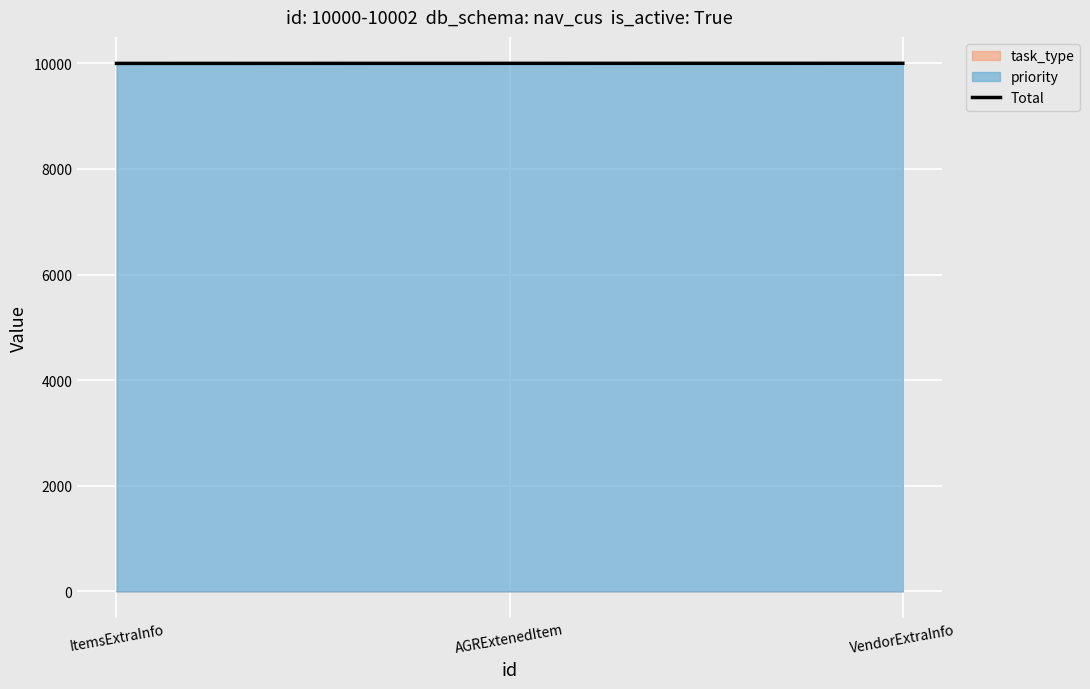

What is the label of the 1st point from the right?

VendorExtraInfo